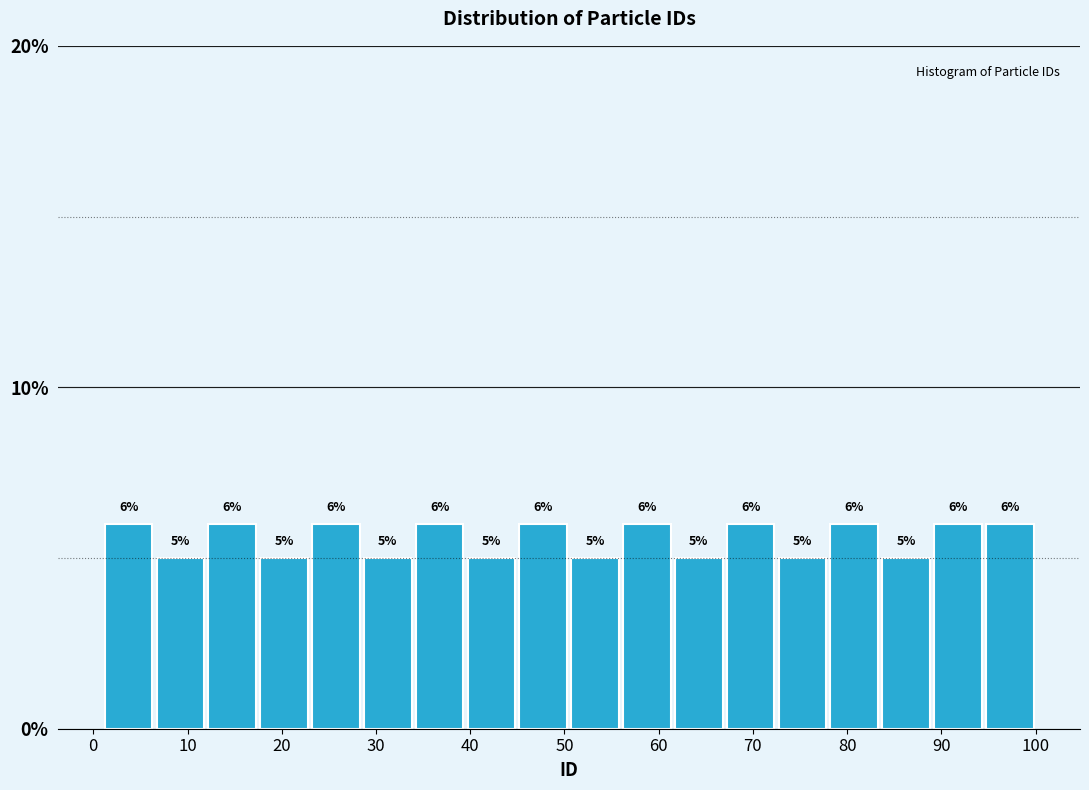

Reading left to right, transcribe this chart: for each bar, give the range it covers on the x-axis and its height. The bar edges are not printed on the chart, so give them approximately, as read against the axis.

1.0 to 6.5: 6
6.5 to 12.0: 5
12.0 to 17.5: 6
17.5 to 23.0: 5
23.0 to 28.5: 6
28.5 to 34.0: 5
34.0 to 39.5: 6
39.5 to 45.0: 5
45.0 to 50.5: 6
50.5 to 56.0: 5
56.0 to 61.5: 6
61.5 to 67.0: 5
67.0 to 72.5: 6
72.5 to 78.0: 5
78.0 to 83.5: 6
83.5 to 89.0: 5
89.0 to 94.5: 6
94.5 to 100.0: 6